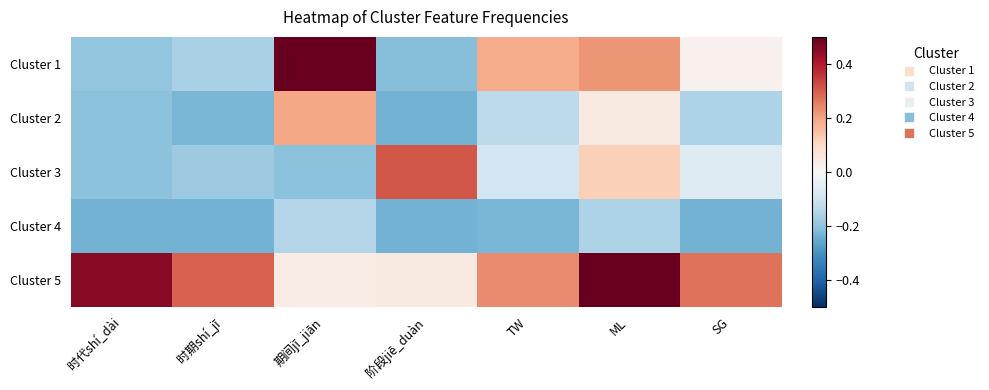

Which has a higher value, SG or 期间jī_jiān?

期间jī_jiān